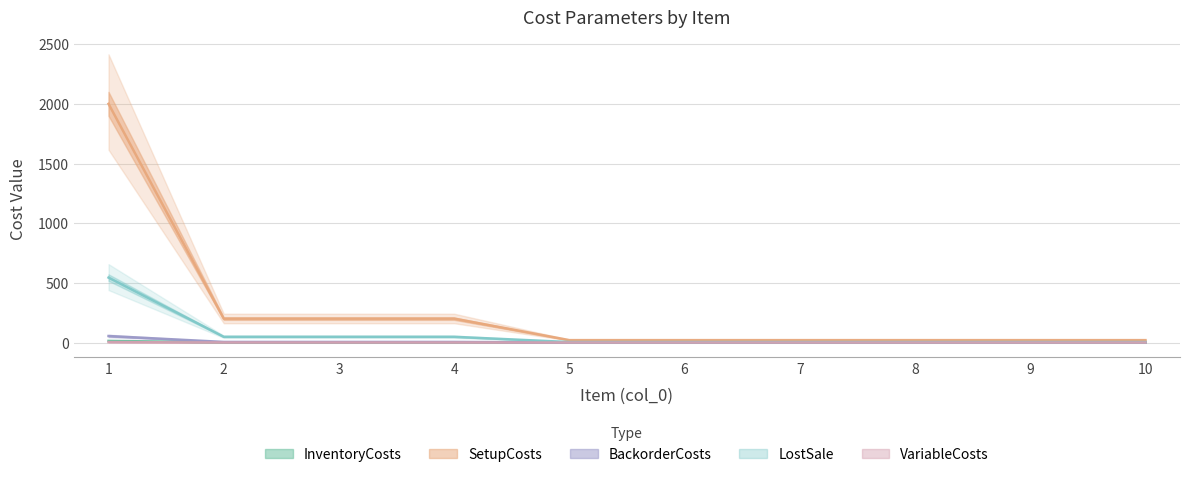

Which category has the lowest value in the VariableCosts series?

5